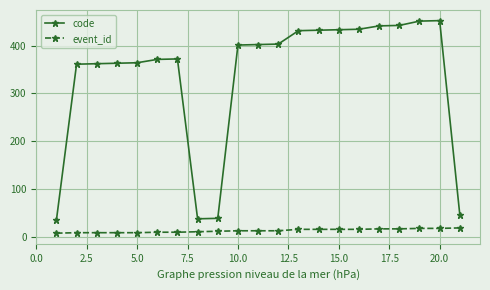

Rank the series by their maximum value, from lowest to highest.

event_id, code